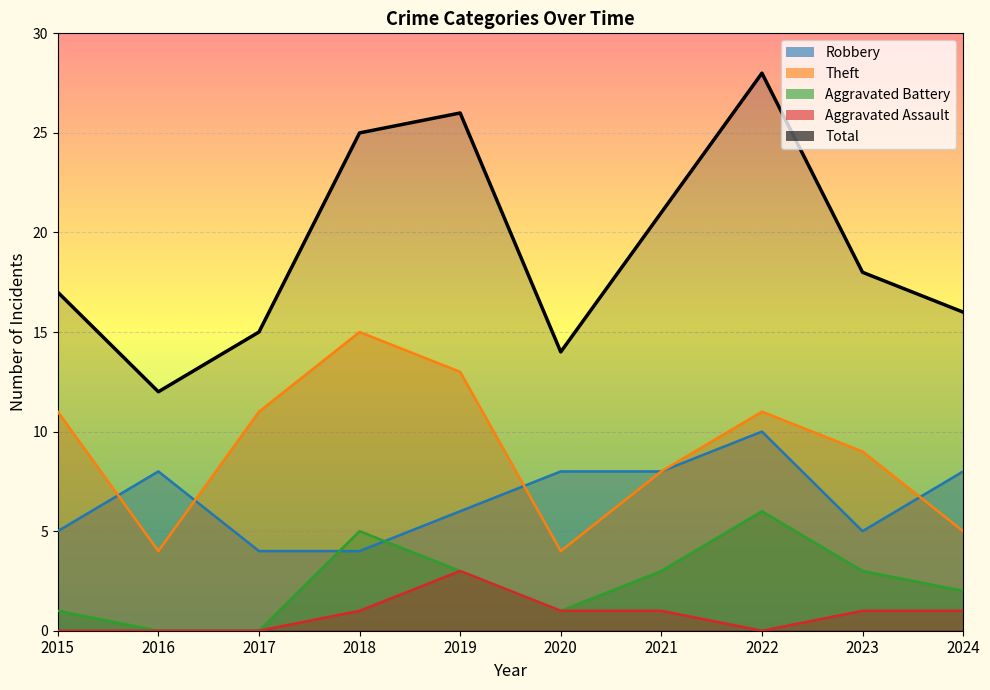

True or false: Aggravated Assault and Theft intersect in this chart.

False